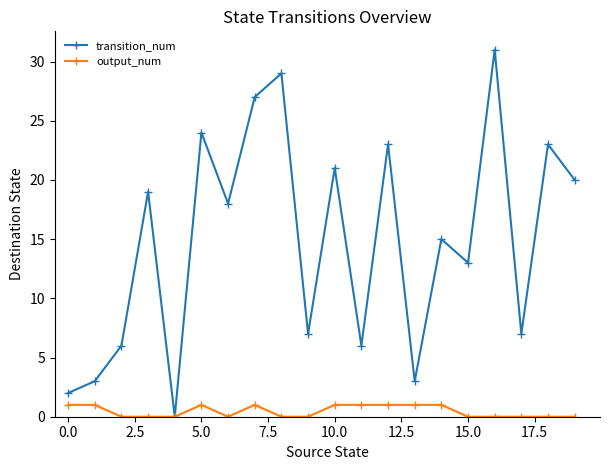

In transition_num, how many points are higher than both neighbors (excluding endpoints)?

8